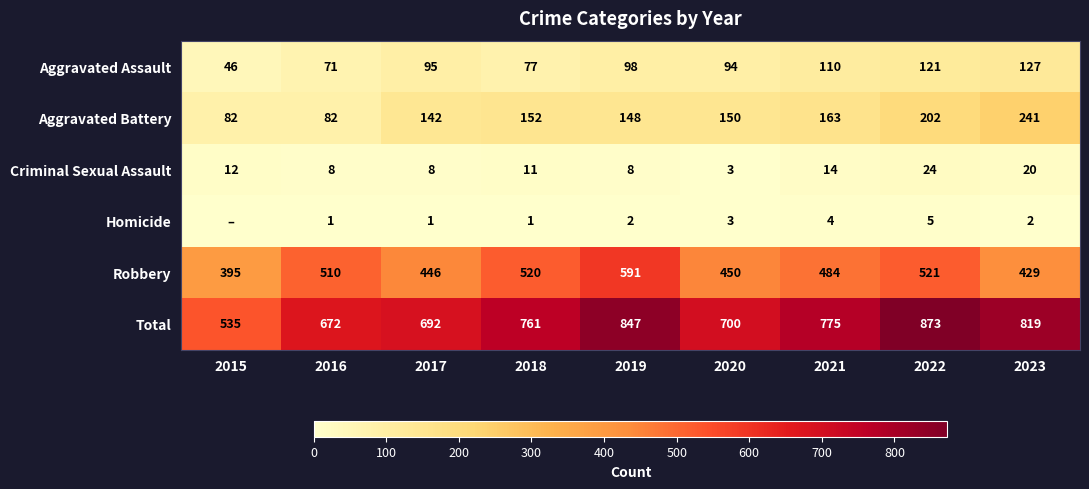

Is the value of Aggravated Assault at 2019 greater than the value of Aggravated Battery at 2021?

No